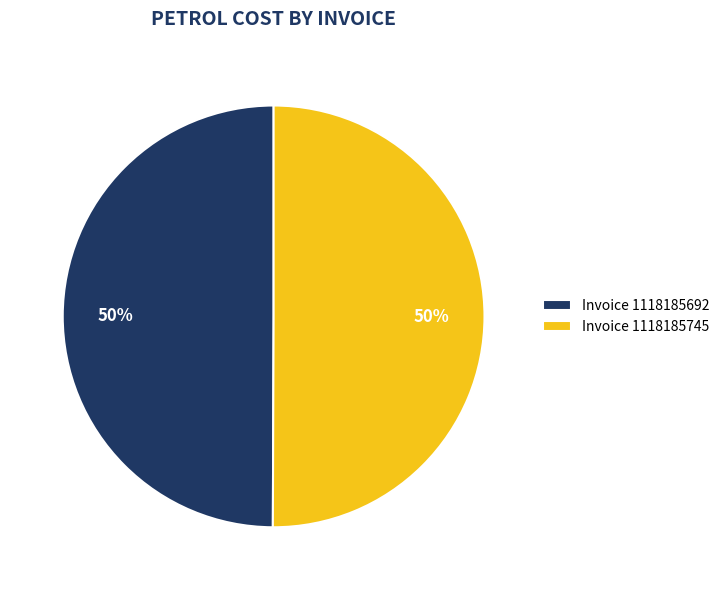

Count the number of slices in the pie.

2